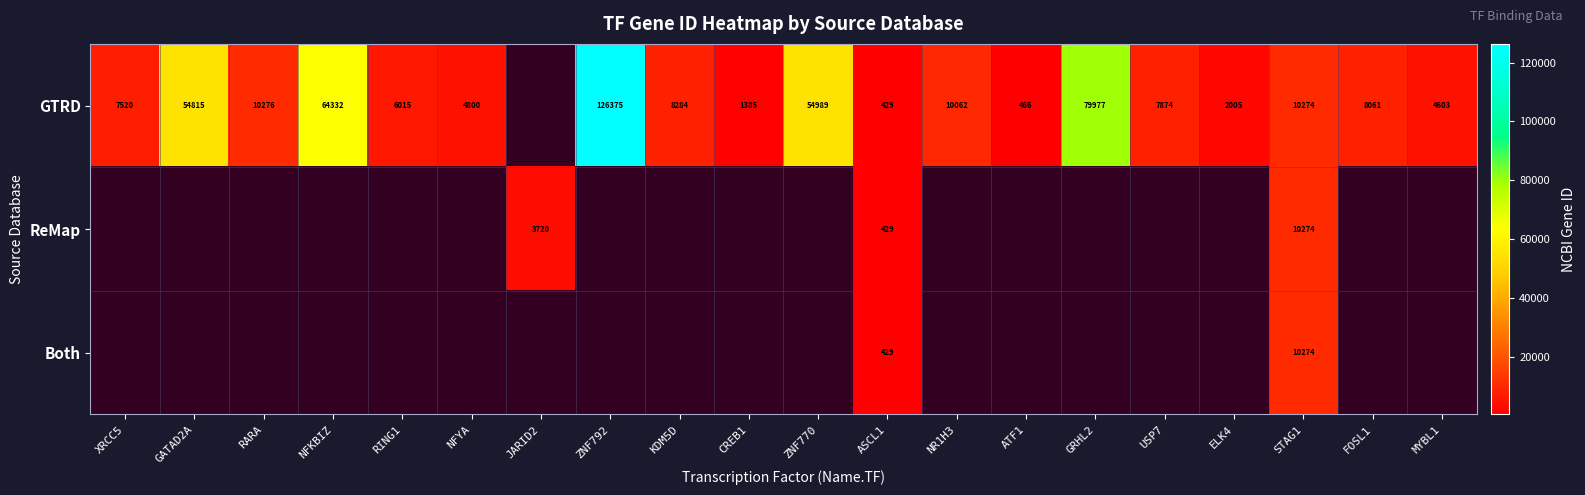

What is the difference between the GTRD values at USP7 and ZNF770?

47115